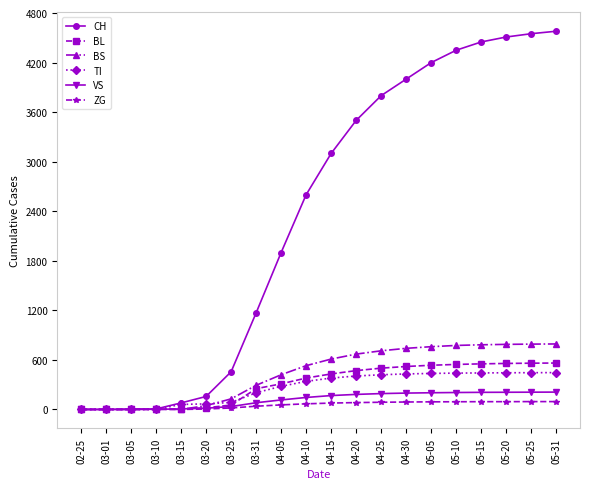

At 05-10, list the series in order from smallest to largest.

ZG, VS, TI, BL, BS, CH